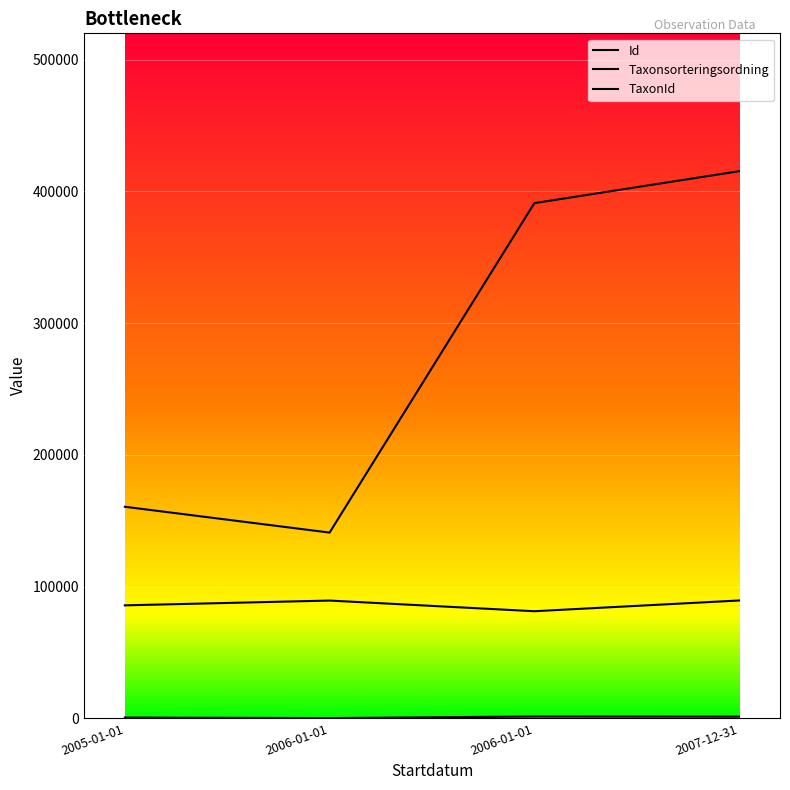

Is it true that TaxonId equals 510 at 2005-01-01?

True